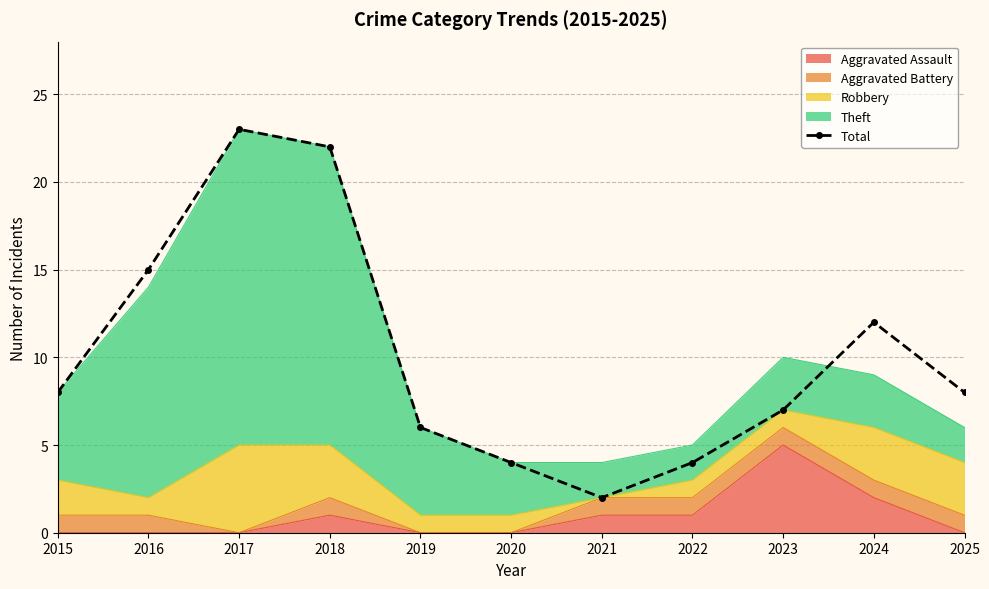

What is the value of the 3rd point from the left?

23